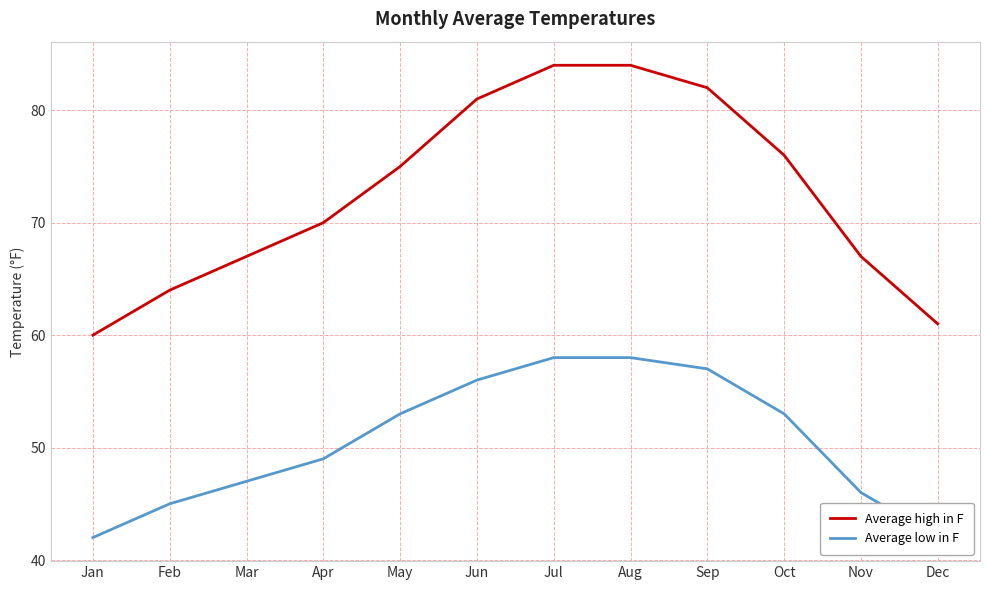

At which label is Average high in F closest to 72?

Apr